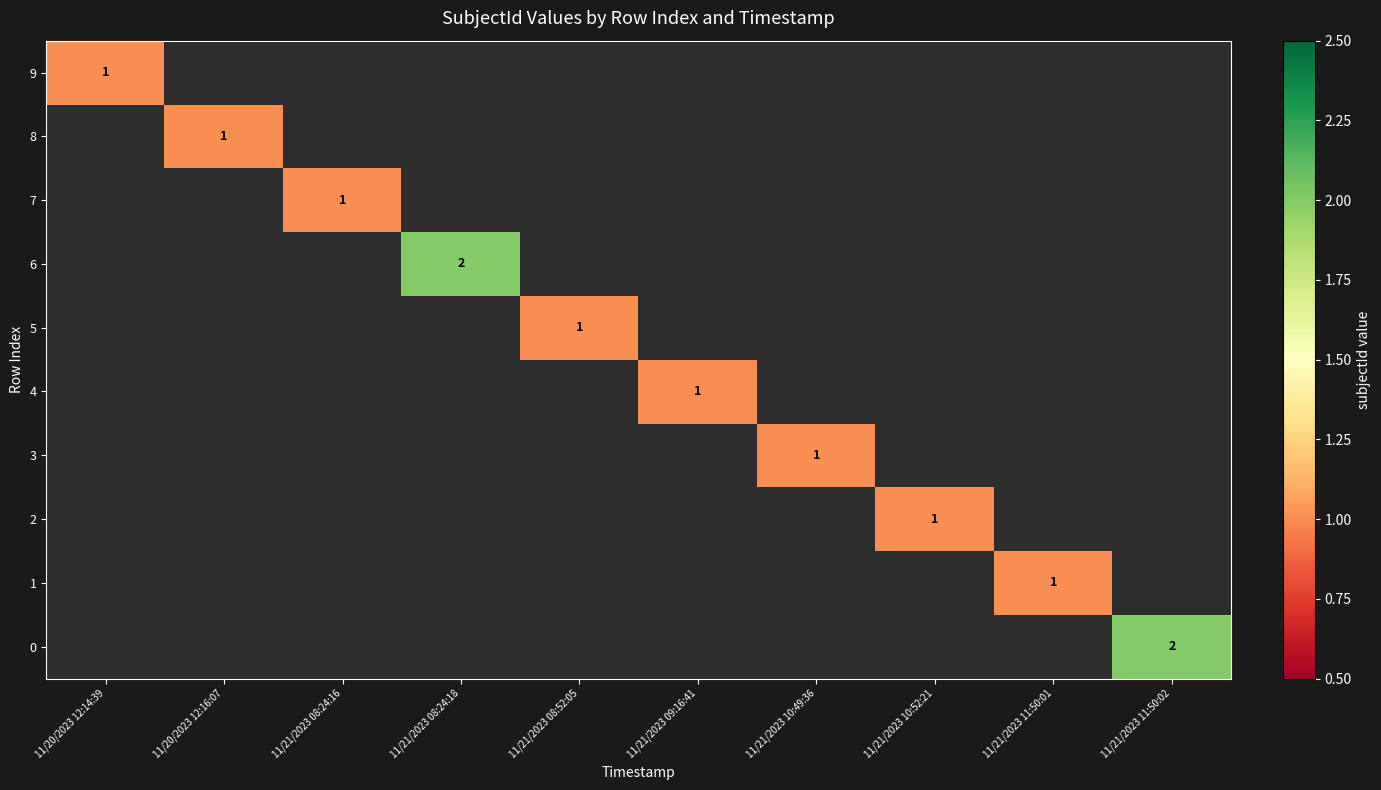

At how many categories does at least one series exceed 1?

2